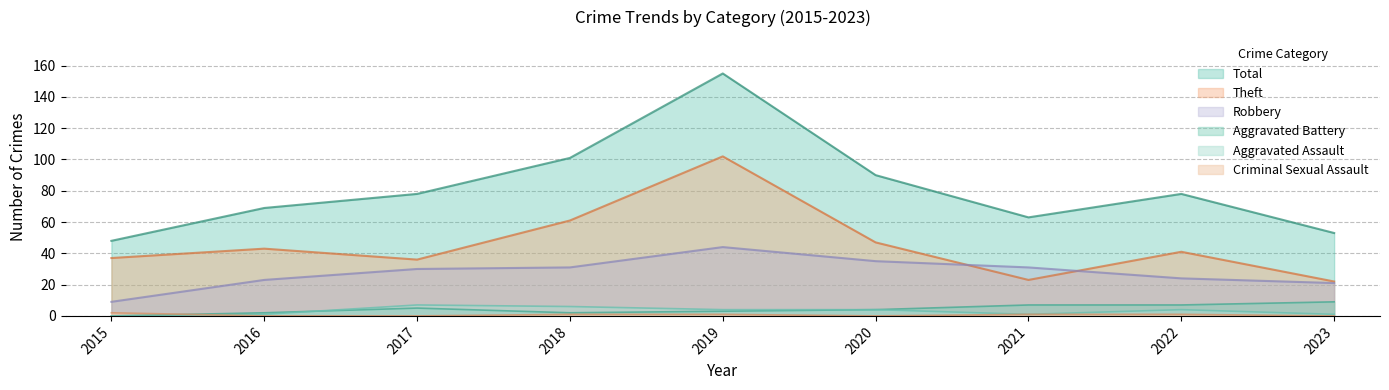

How many interior local valleys does the Criminal Sexual Assault series have?

1